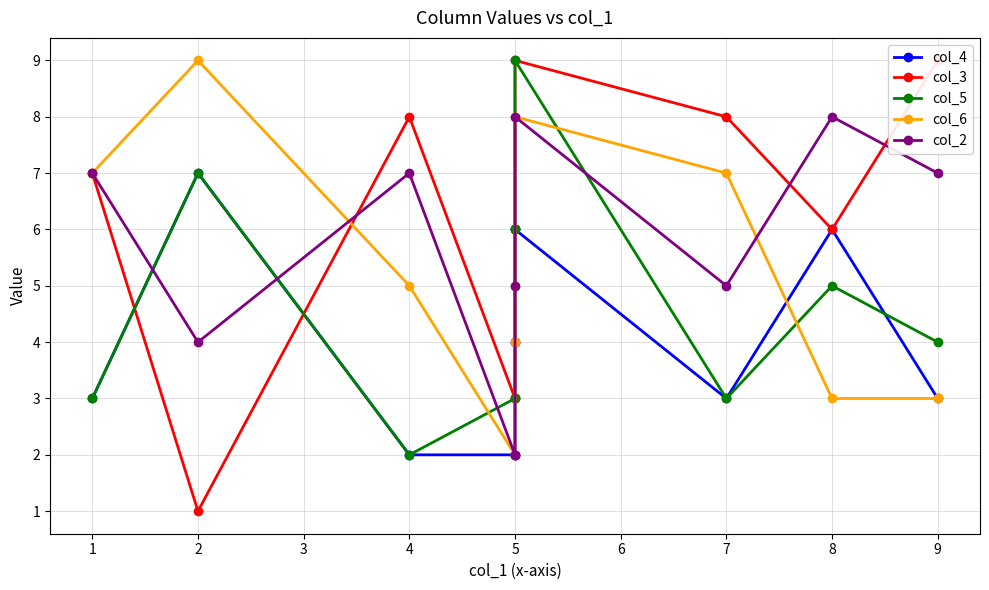

How many lines are shown in the chart?

5